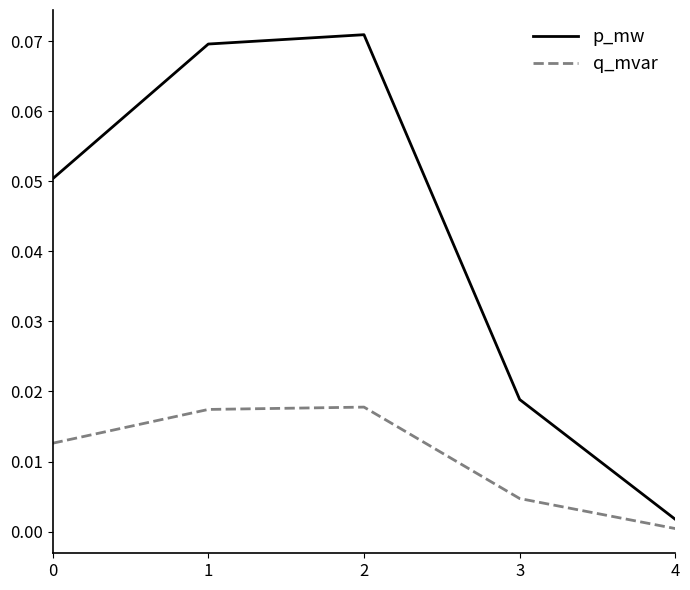

Which series has the largest total across all categories?

p_mw